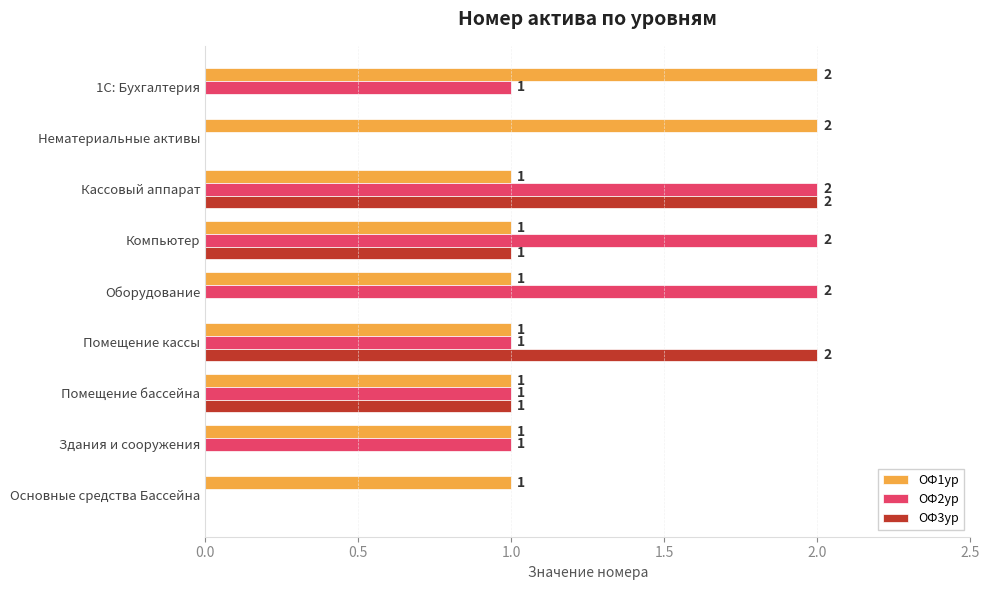

How many ОФ2ур values are between 1 and 2?

7